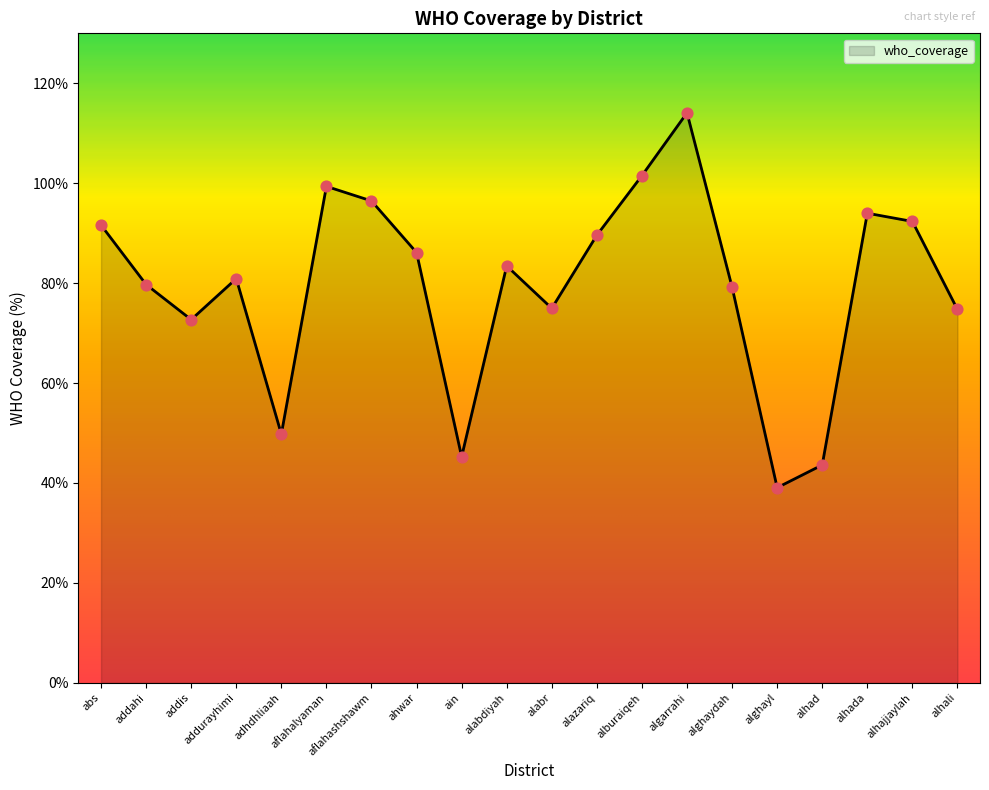

Which has a higher value, aflahashshawm or alhad?

aflahashshawm